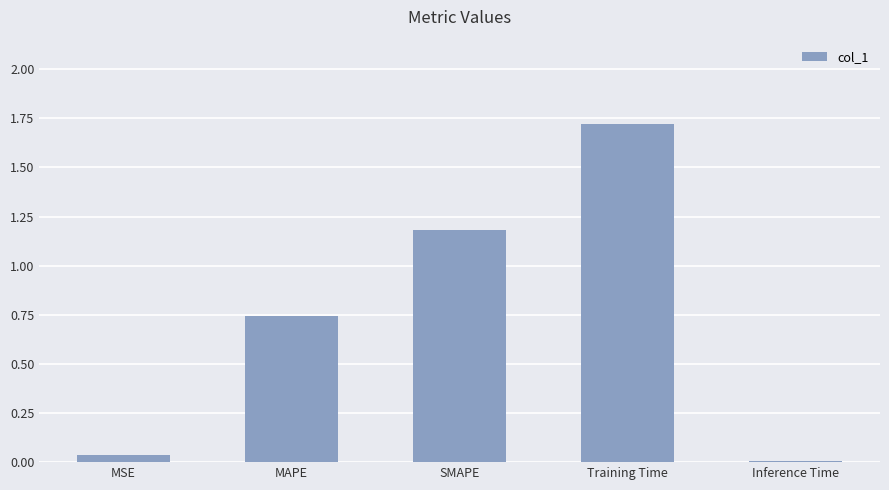

True or false: the data shows 1.2 at SMAPE.

True